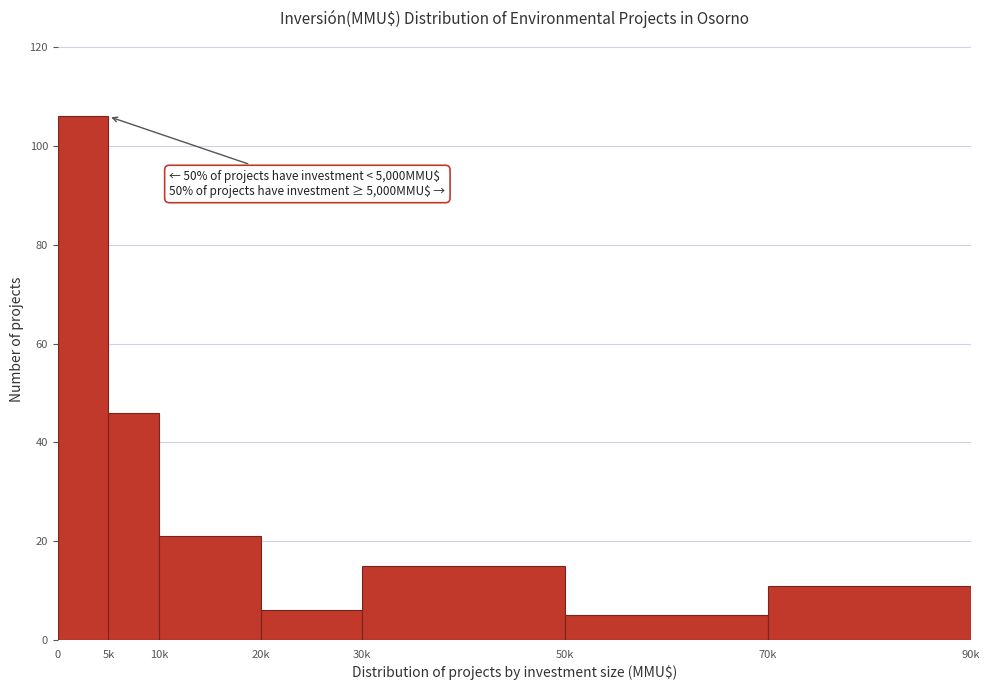

Reading right to left, transcribe all the data shown in this chart.

70k=11	50k=5	30k=15	20k=6	10k=21	5k=46	0=106